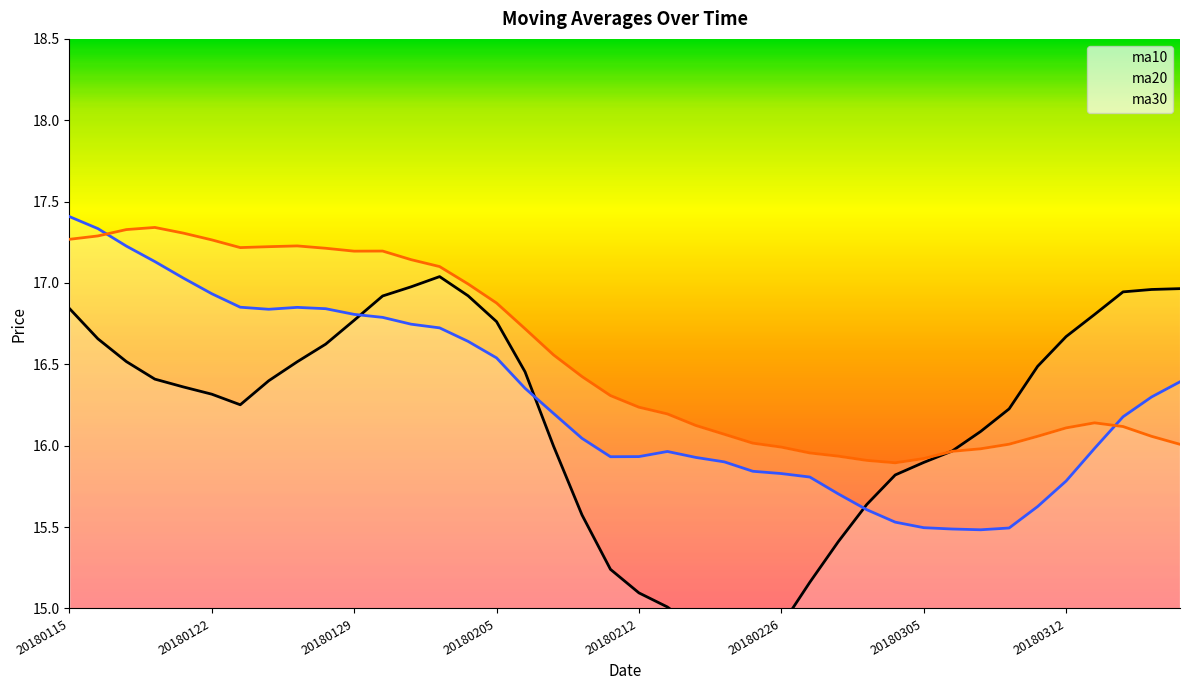

Count the number of categories in the chart.

40